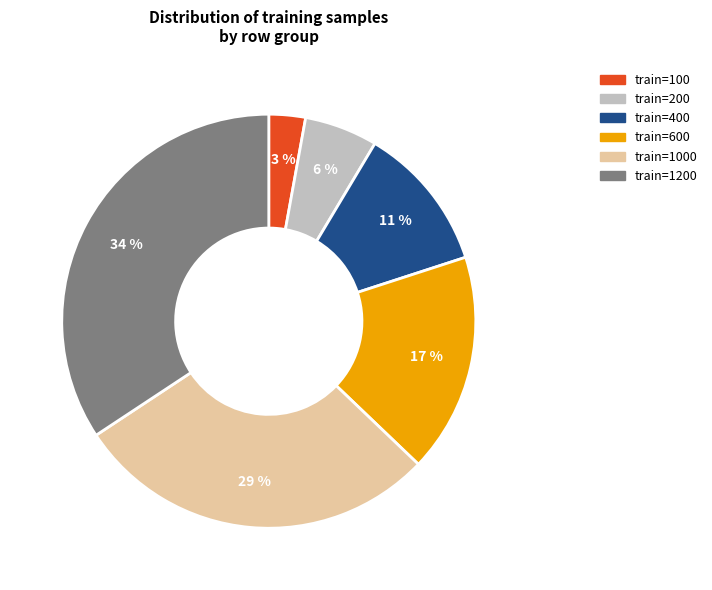

Count the number of slices in the pie.

6